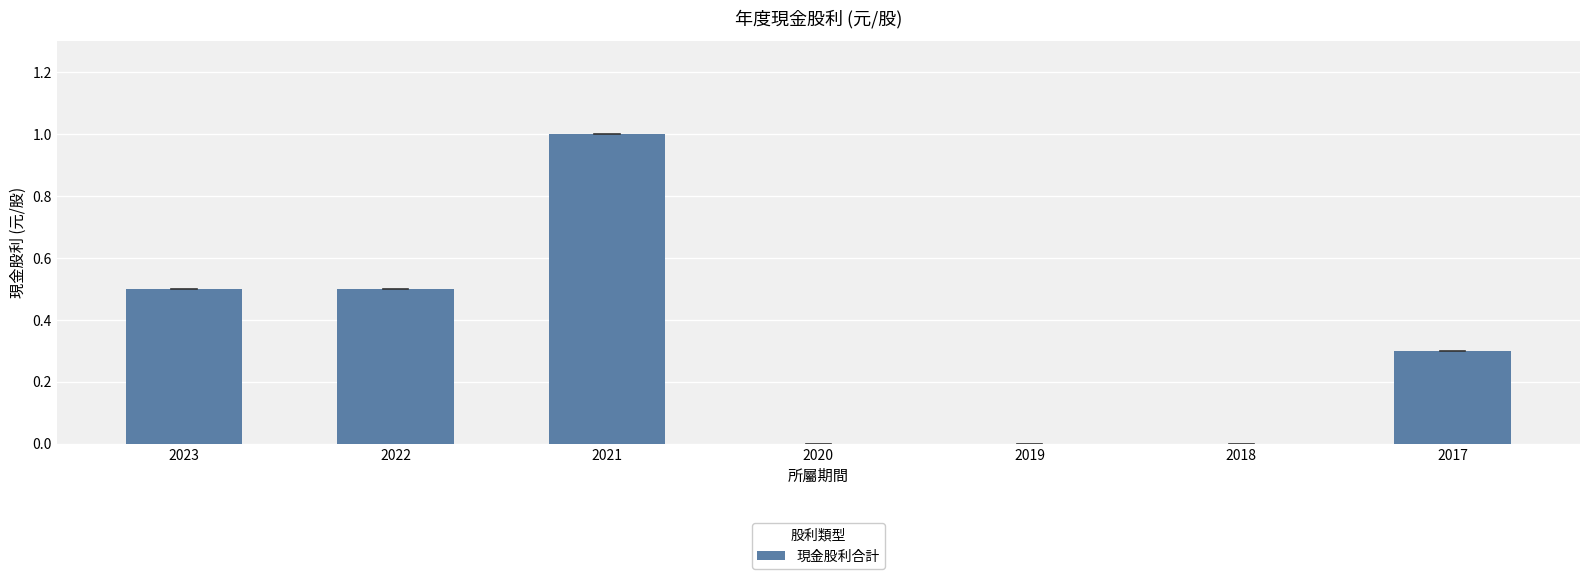

The chart shows a value of -0.6 at 2020. True or false?

False